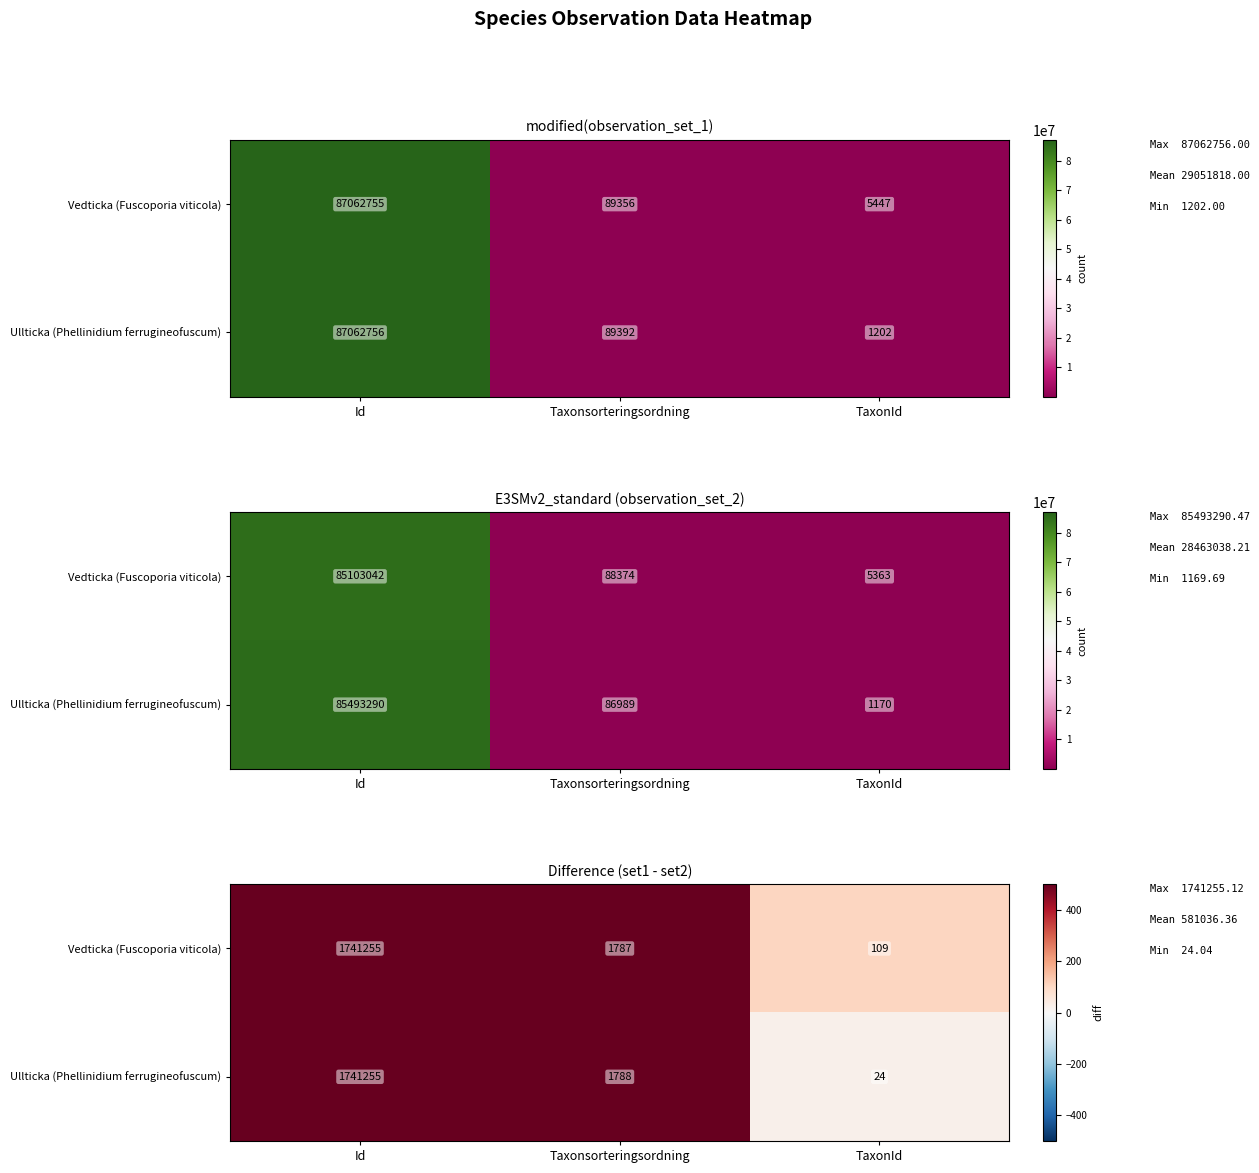

At which label is Vedticka (Fuscoporia viticola) closest to 870682?

Taxonsorteringsordning